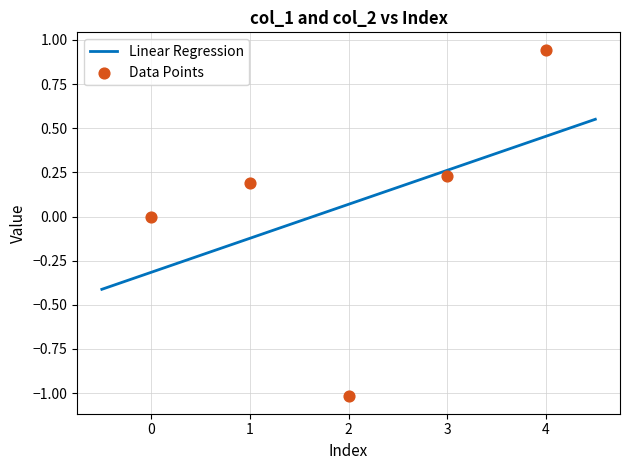

Which has a higher value, 1 or 2?

1